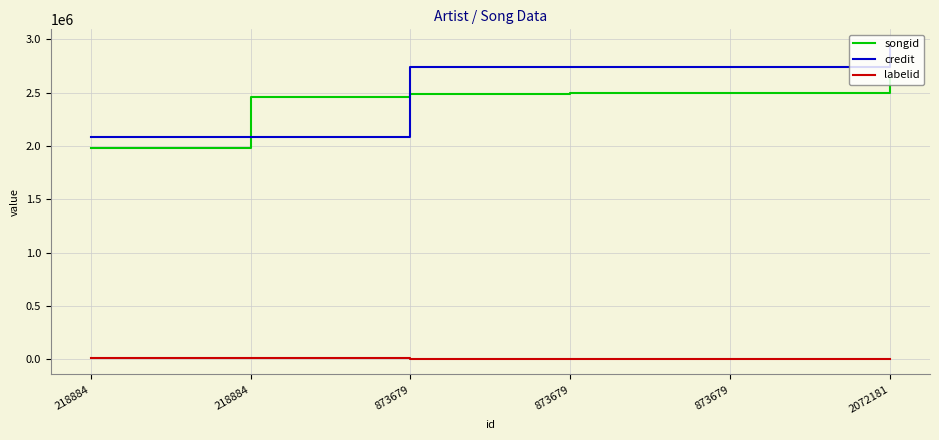

What is the difference between the songid values at 218884 and 218884?

481544